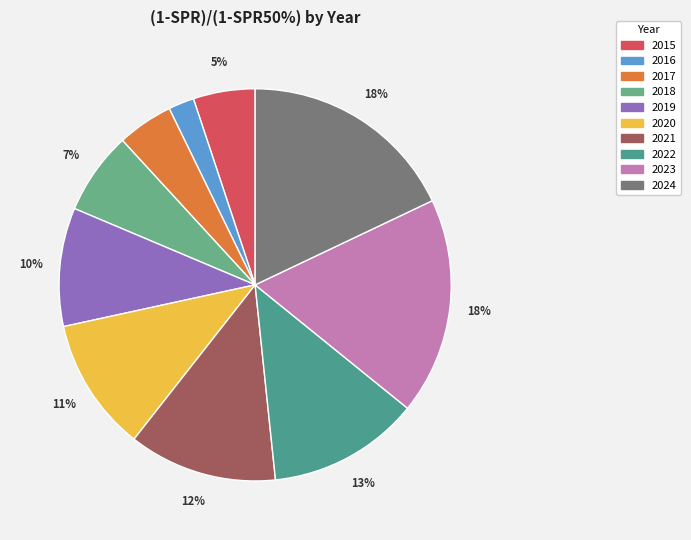

Is 2019 the majority of the pie?

No